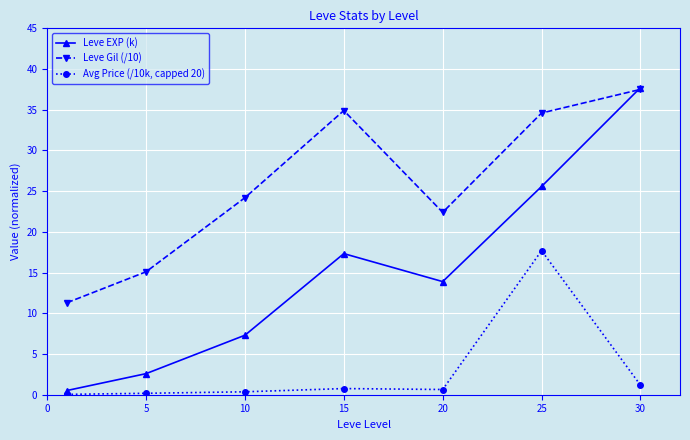

Count the number of categories in the chart.

7